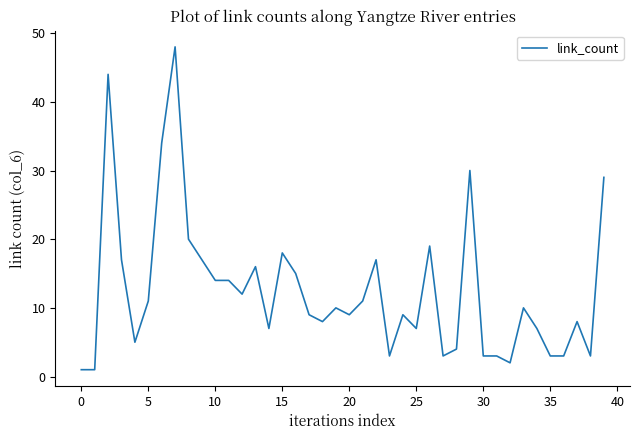

What is the difference between the maximum and minimum values?

47